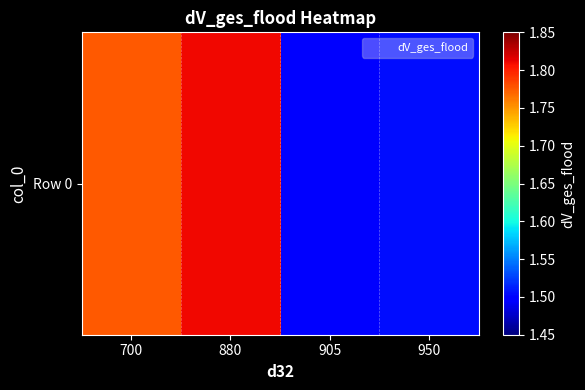

What is the average value?

1.6